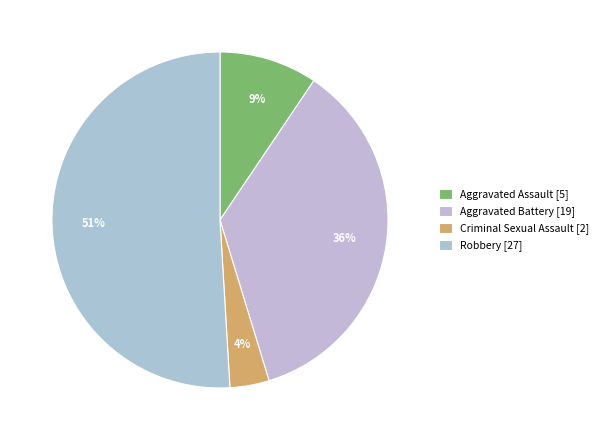

Count the number of slices in the pie.

4